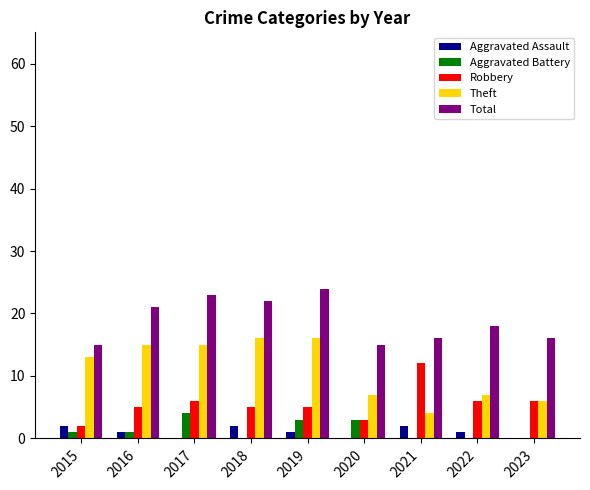

Is it true that Aggravated Battery equals 0 at 2023?

True